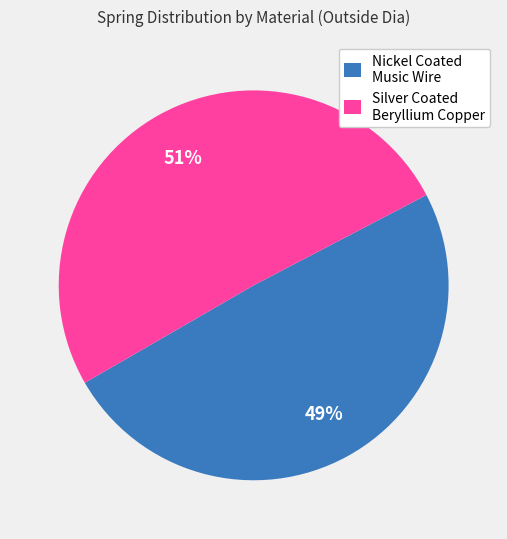

To the nearest percent, what is the average slice percentage?

50%